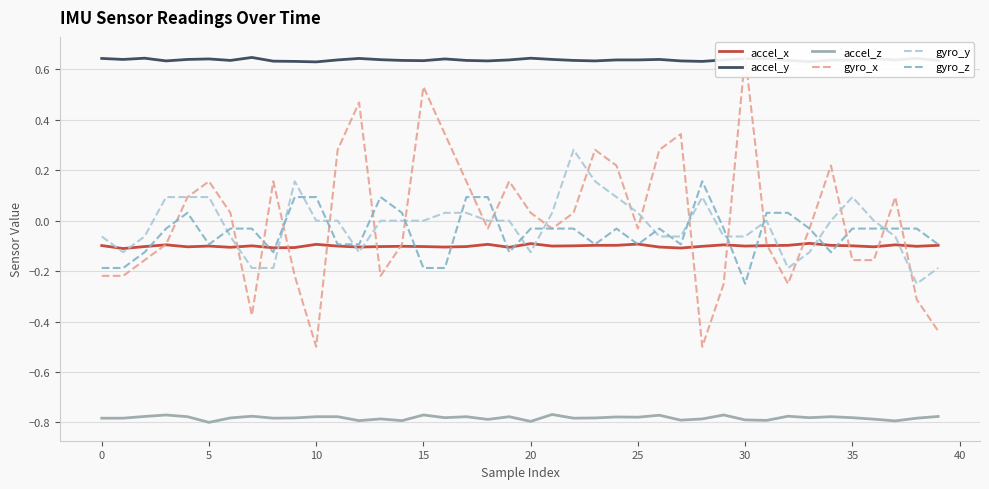

True or false: accel_y and gyro_z cross at least once.

False